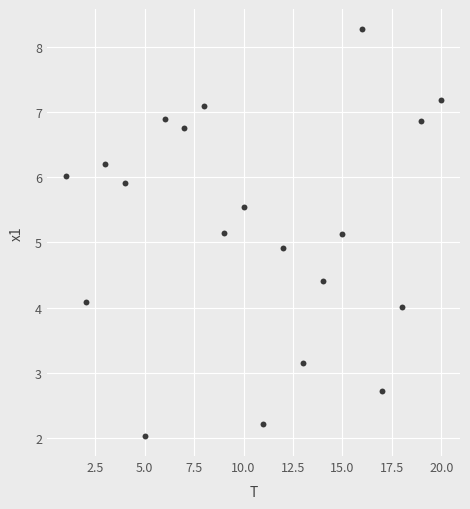

What is the range of Y values (max minus min)?

6.2